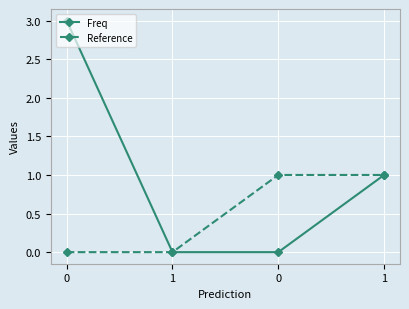

What is the average value of the Freq series?

1